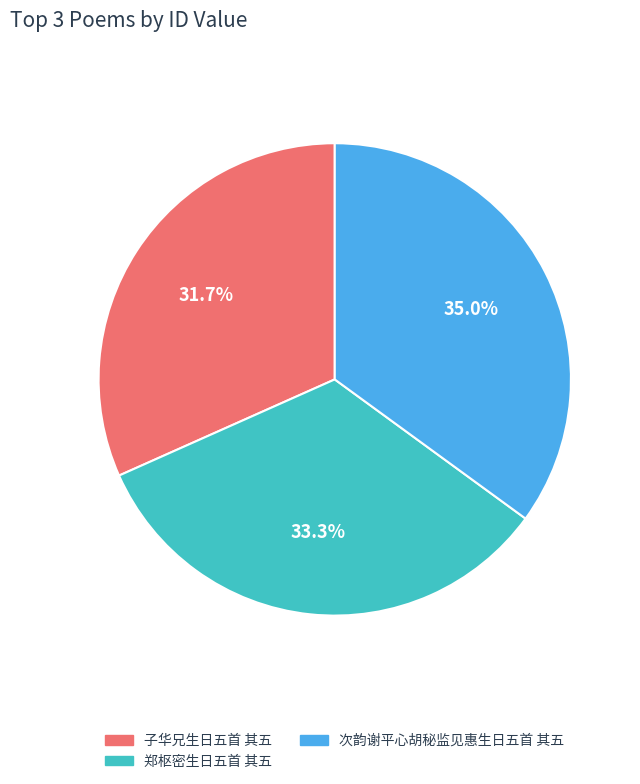

Approximately how many times larger is the value at 子华兄生日五首 其五 compared to 次韵谢平心胡秘监见惠生日五首 其五?

0.9